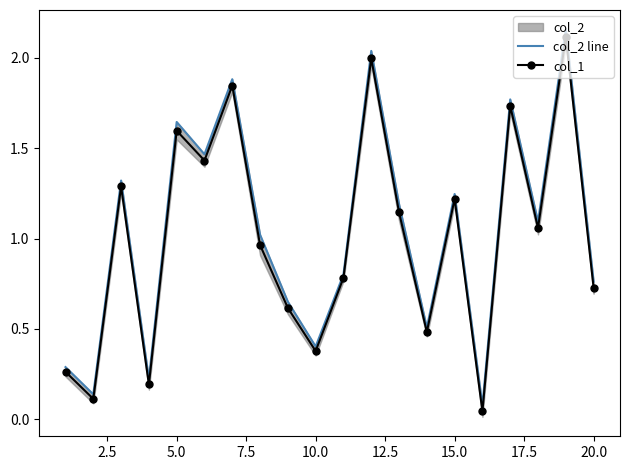

The col_1 series shows 1.0 at 20.0. True or false?

False